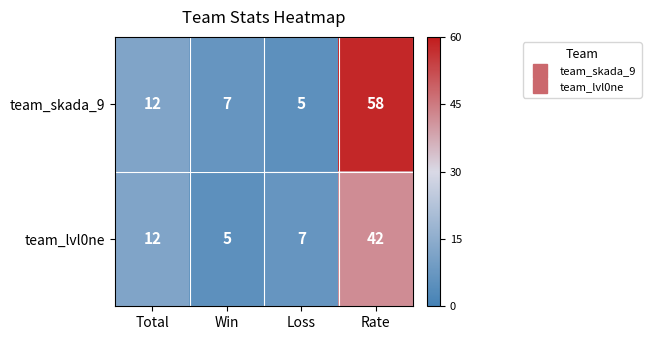

Between Total and Win, which series saw the biggest shift?

team_lvl0ne